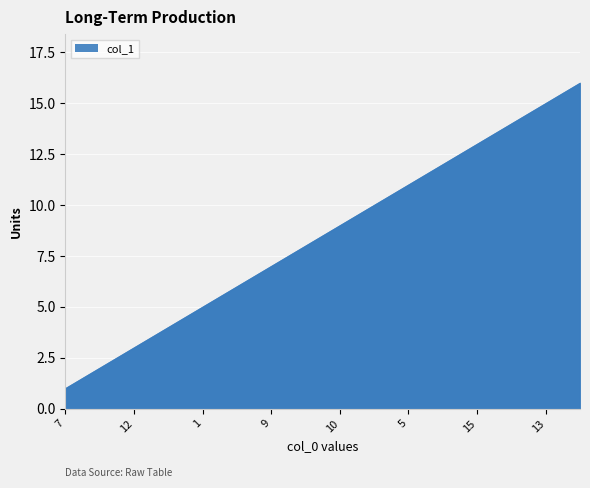

How many values exceed 9?

7